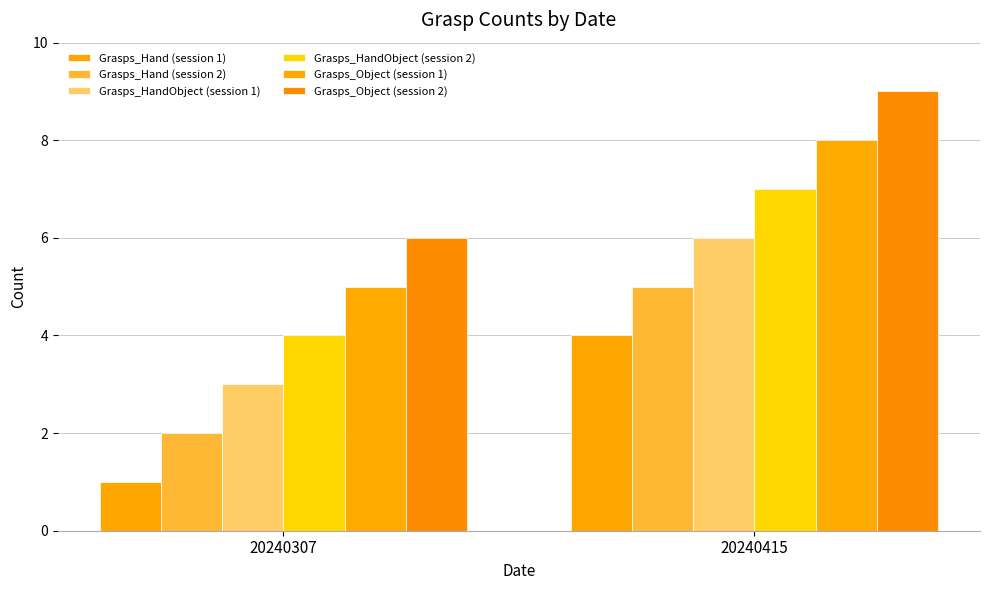

Does the chart contain stacked bars?

No